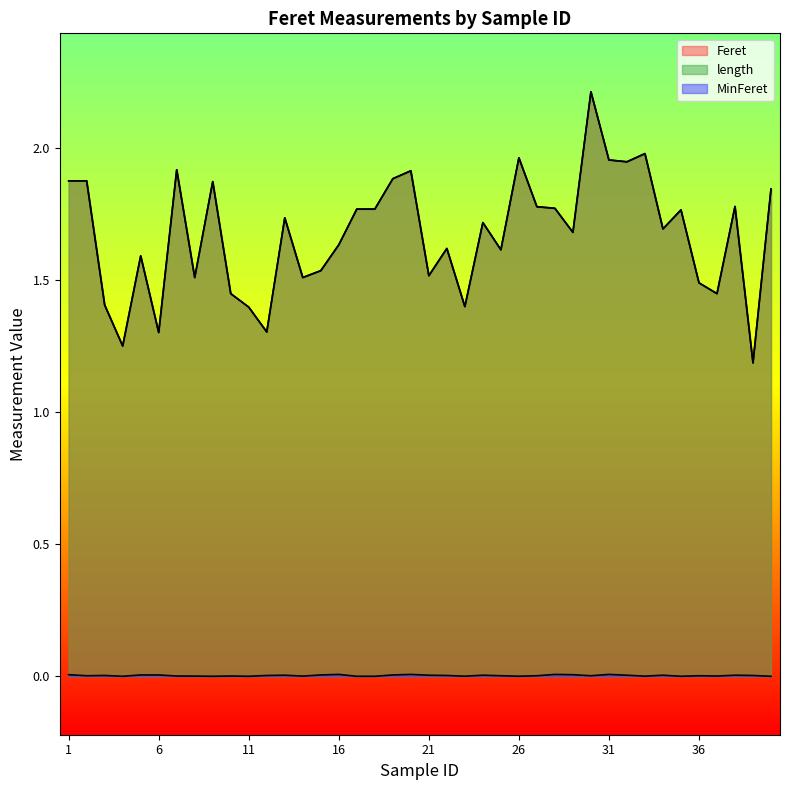

Which has a higher value, 8 or 26?

26